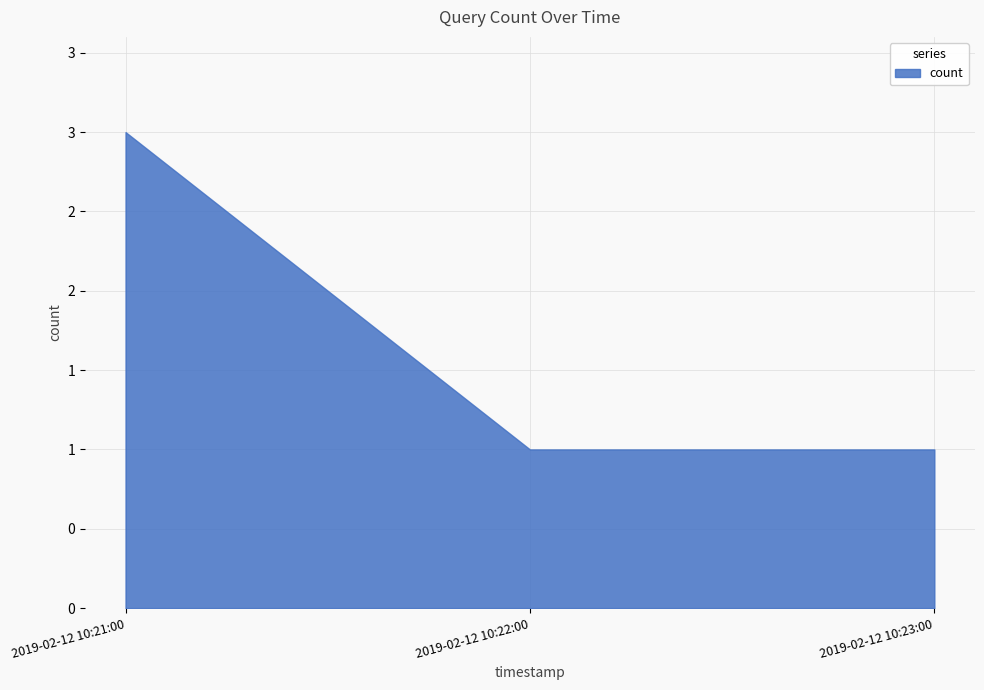

Does the chart have visible grid lines?

Yes